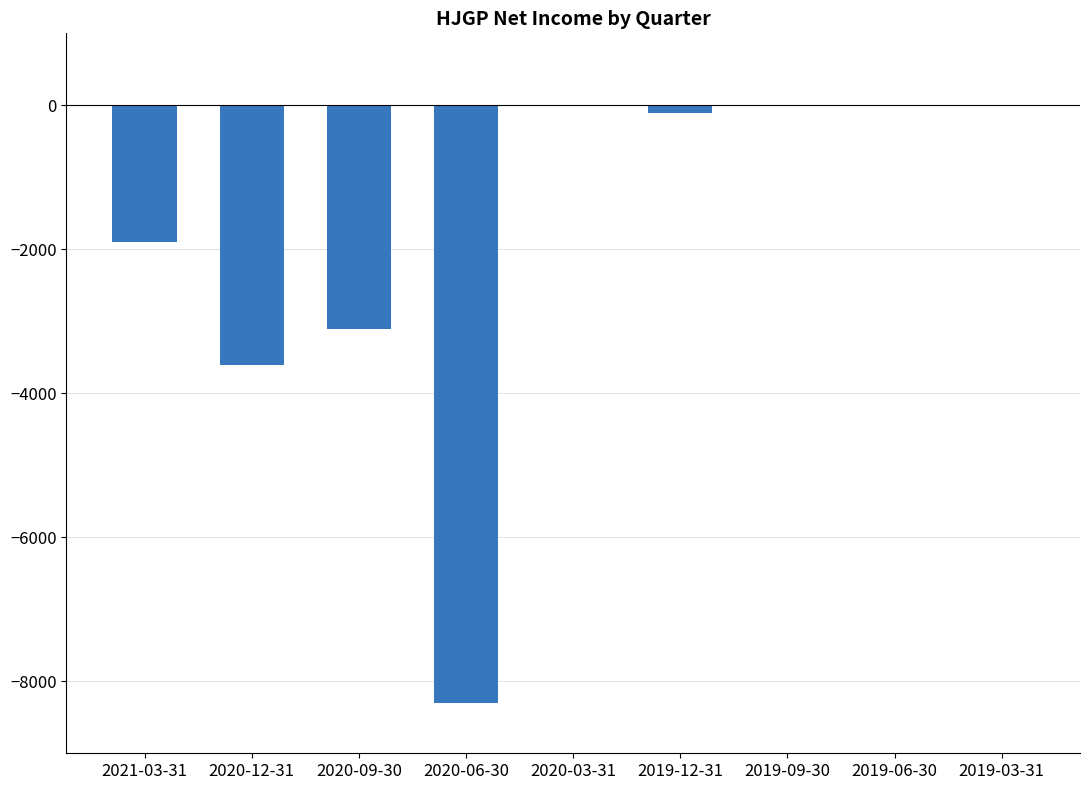

The value at 2019-09-30 is 0. True or false?

True